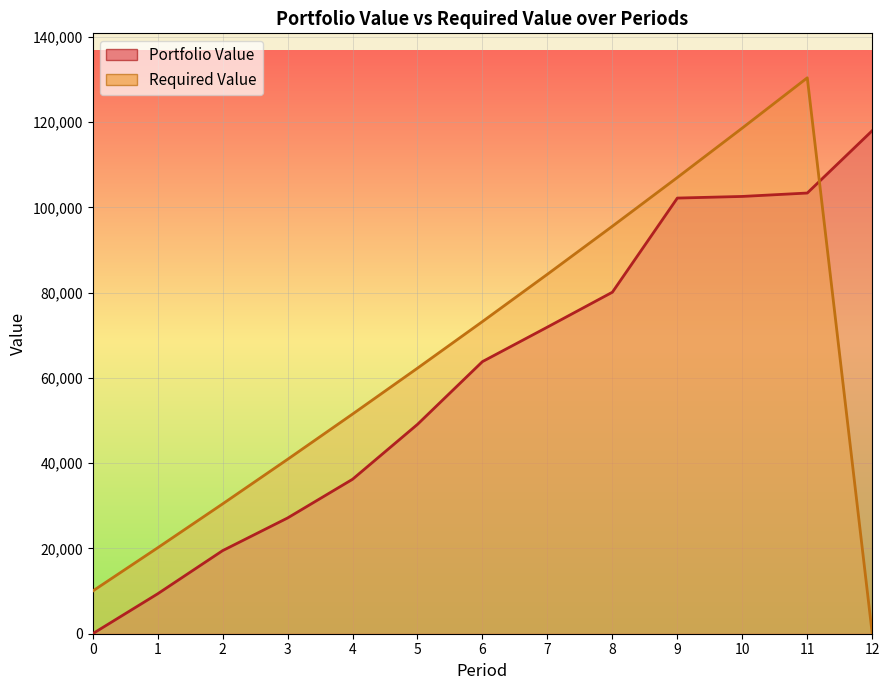

List the series in order of their overall mean, highest first.

Required Value, Portfolio Value